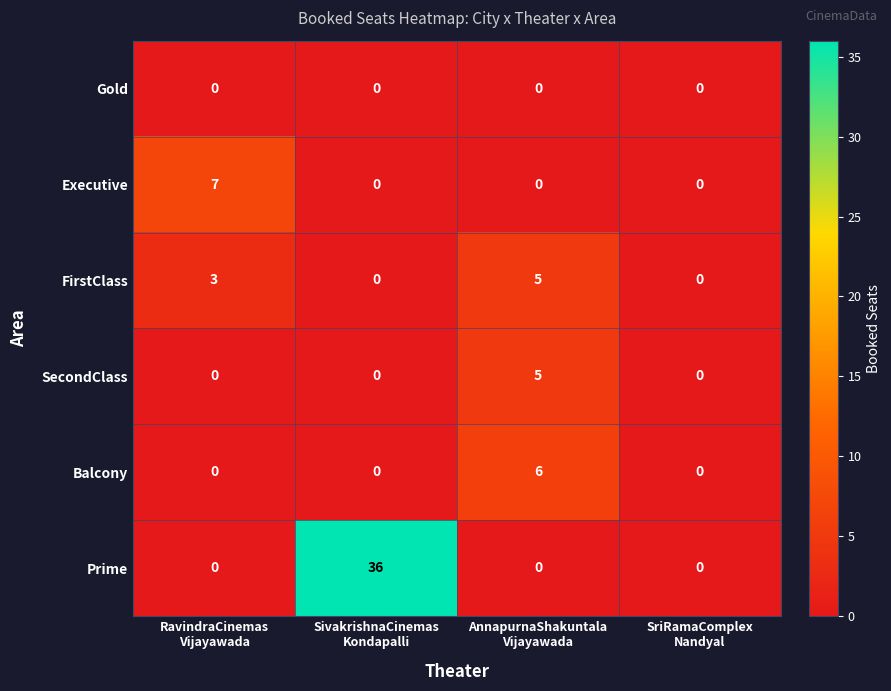

Reading right to left, extract all data points from this chart.

Gold: 0	0	0	0
Executive: 0	0	0	7
FirstClass: 0	5	0	3
SecondClass: 0	5	0	0
Balcony: 0	6	0	0
Prime: 0	0	36	0